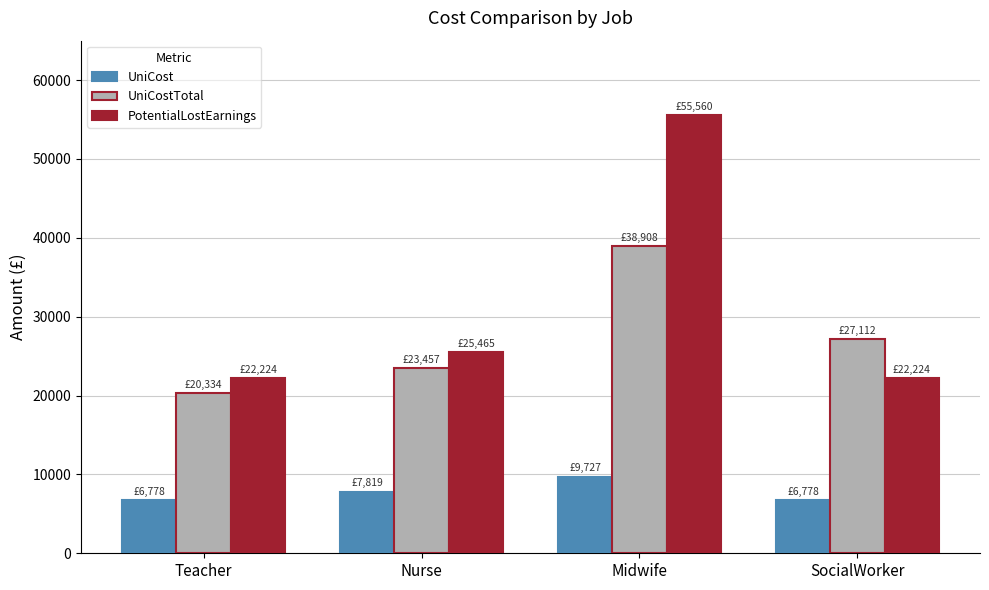

How many UniCost values are between 6778 and 9727?

4